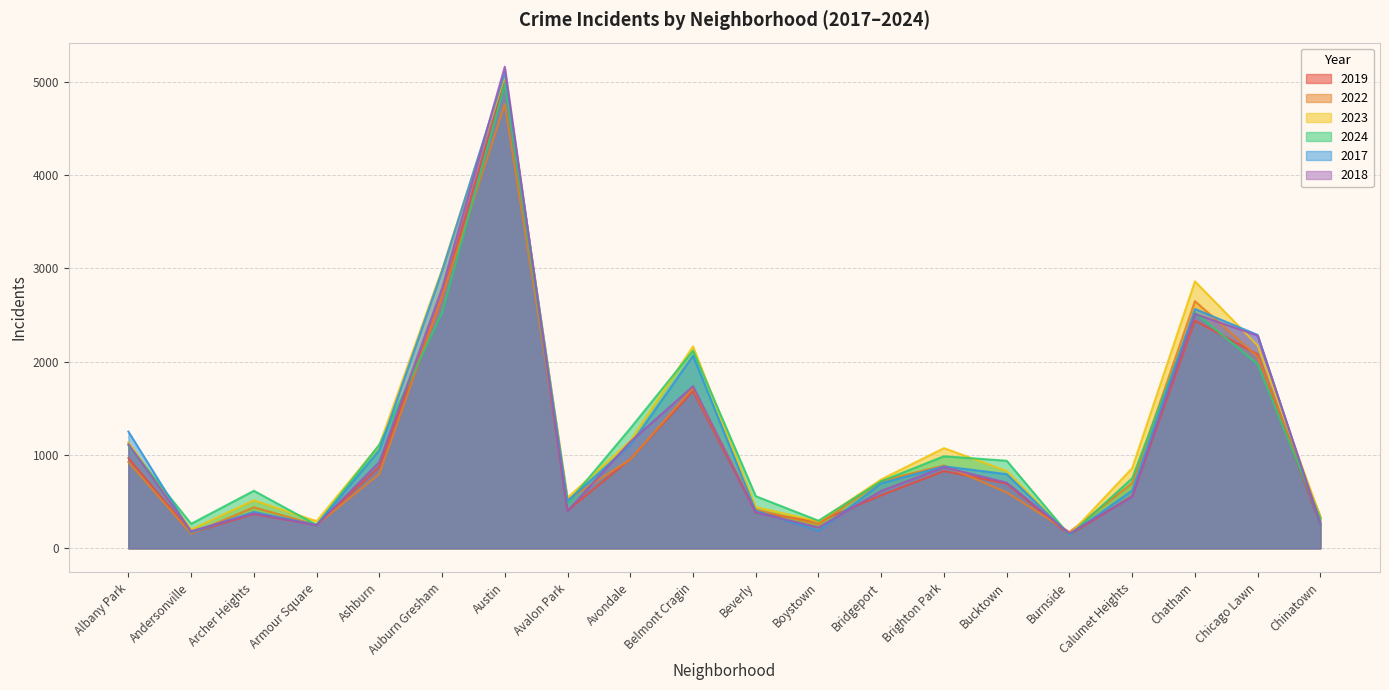

At how many categories does at least one series exceed 2306?

3